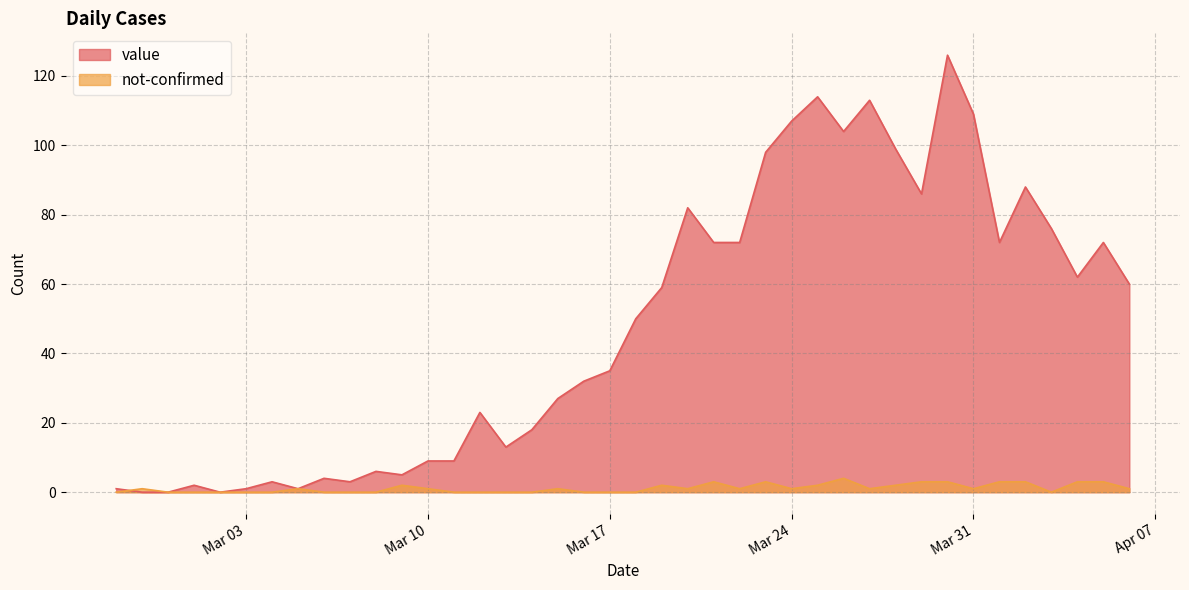

Rank the series by their maximum value, from lowest to highest.

not-confirmed, value